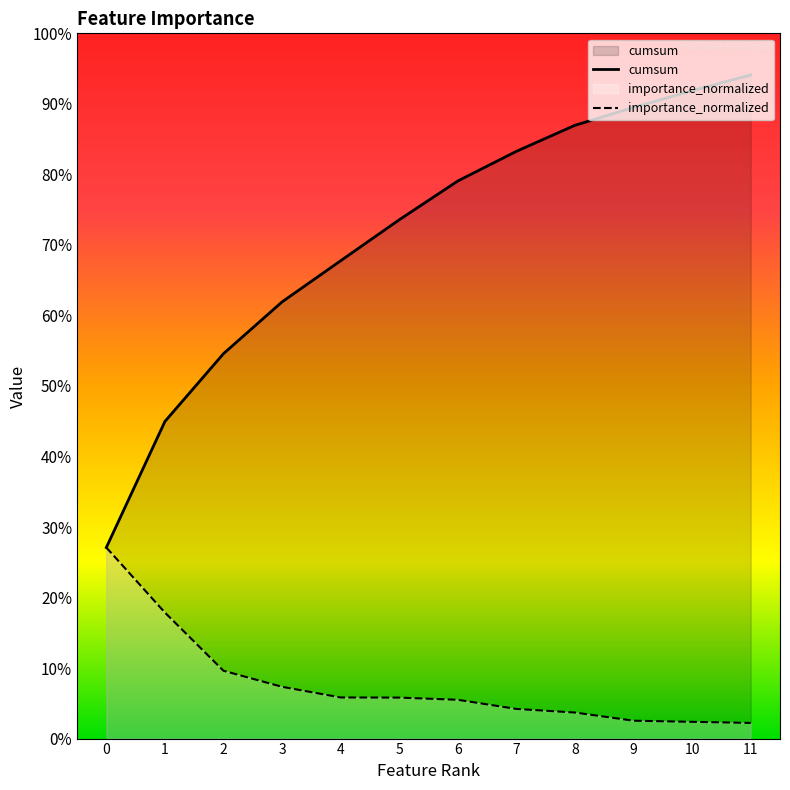

Reading left to right, list all the values displayed in this chart.

importance: 0=0.3	1=0.2	2=0.1	3=0.1	4=0.1	5=0.1	6=0.1	7=0.0	8=0.0	9=0.0	10=0.0	11=0.0
cumsum: 0=0.3	1=0.4	2=0.5	3=0.6	4=0.7	5=0.7	6=0.8	7=0.8	8=0.9	9=0.9	10=0.9	11=0.9